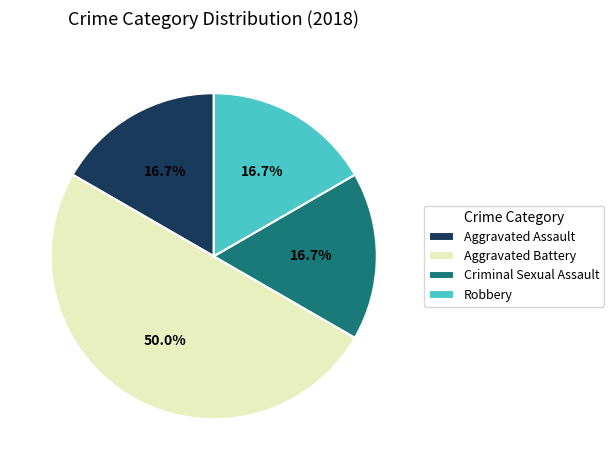

What portion of the pie excludes Aggravated Battery?

50.0%